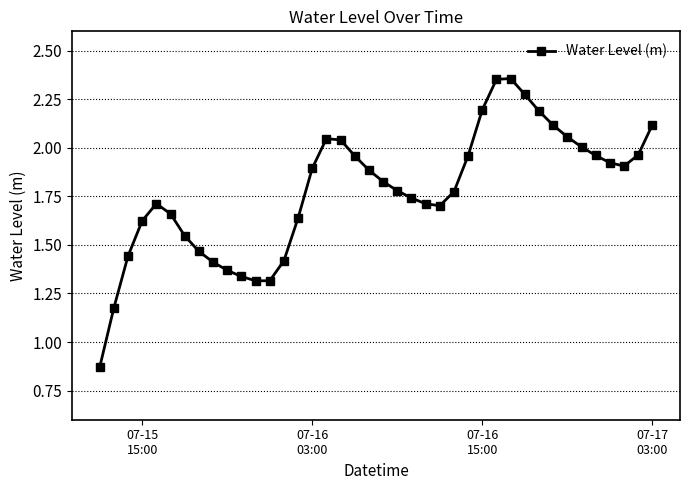

True or false: there are more than 0 points higher than both neighbors.

True